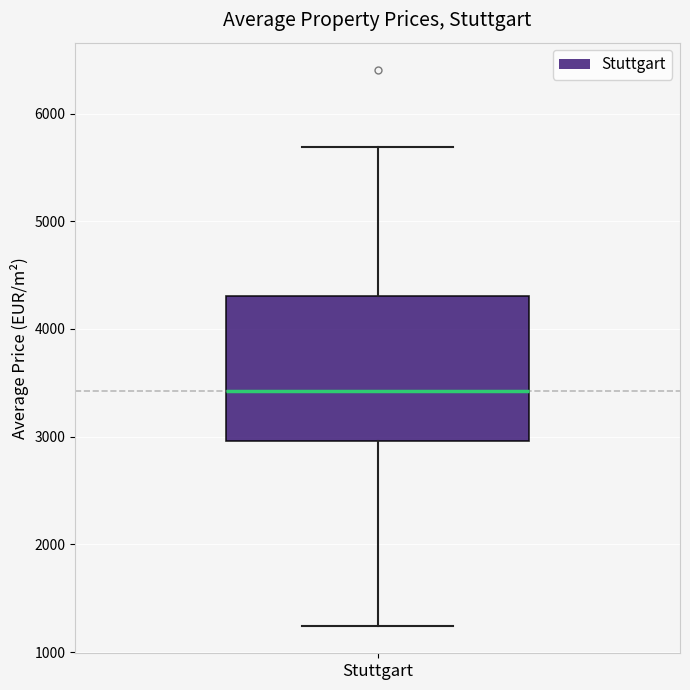

Where is the lower edge of the box for Stuttgart on the y-axis? The values are not printed on the chart, so give them approximately, as read against the axis.

3000